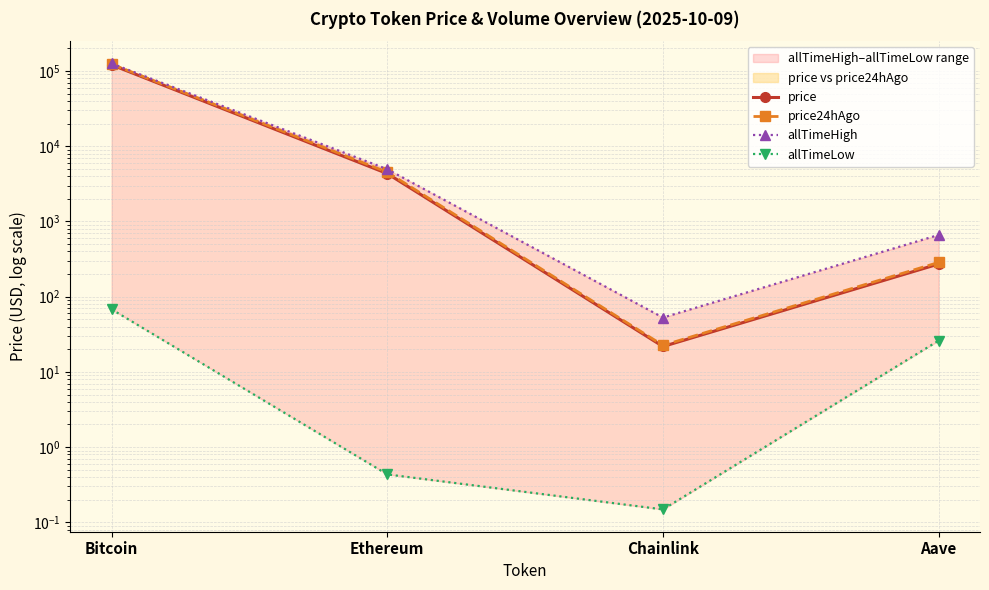

Which label corresponds to the largest value in the chart?

Bitcoin